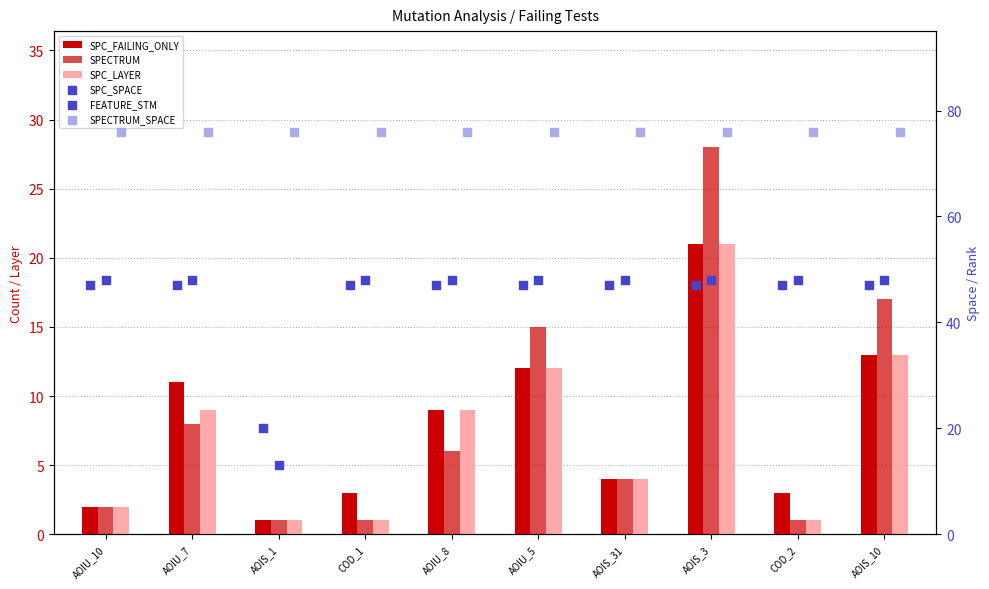

What is the total value across all series at AOIS_31?

183